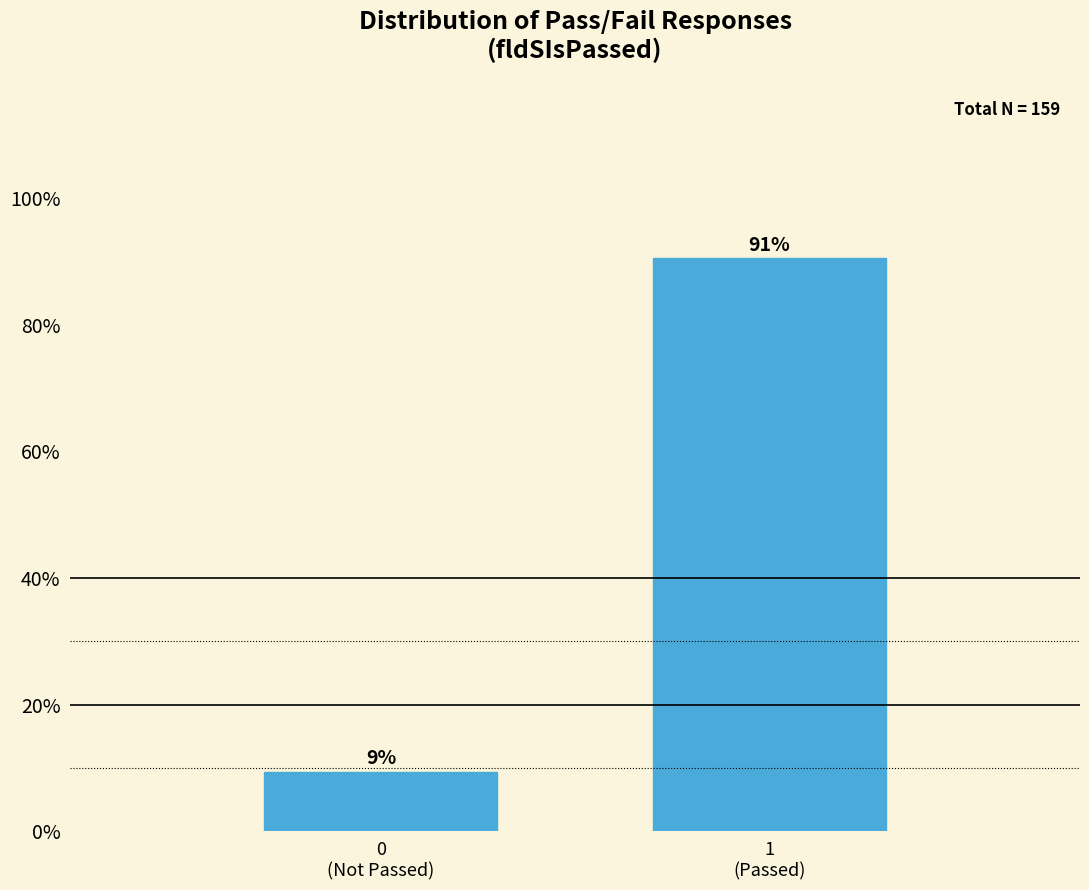

What is the average value?

50.0